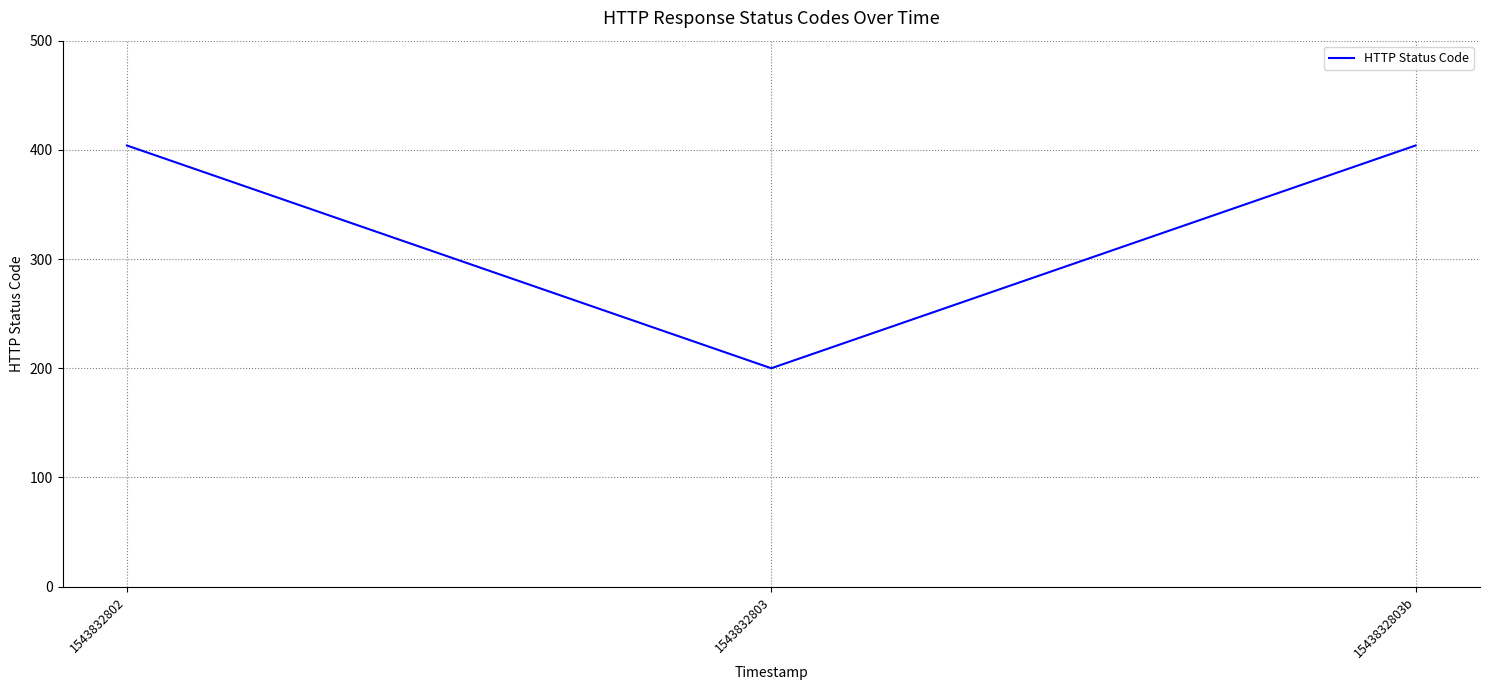

What is the approximate value at 1543832803b, to the nearest 10?

400